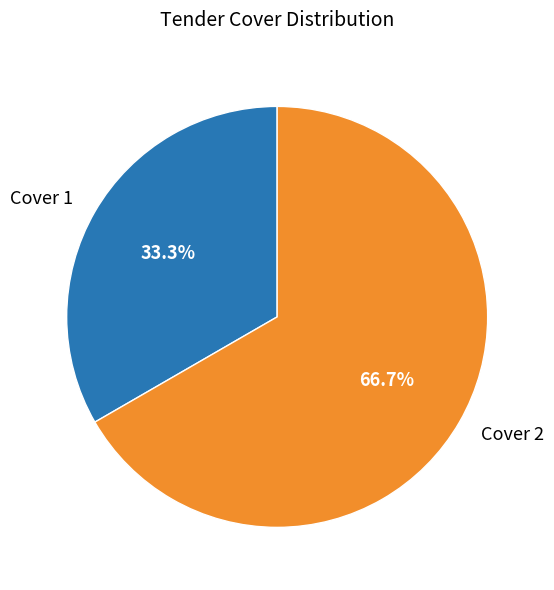

To the nearest percent, what portion does Cover 2 represent?

67%